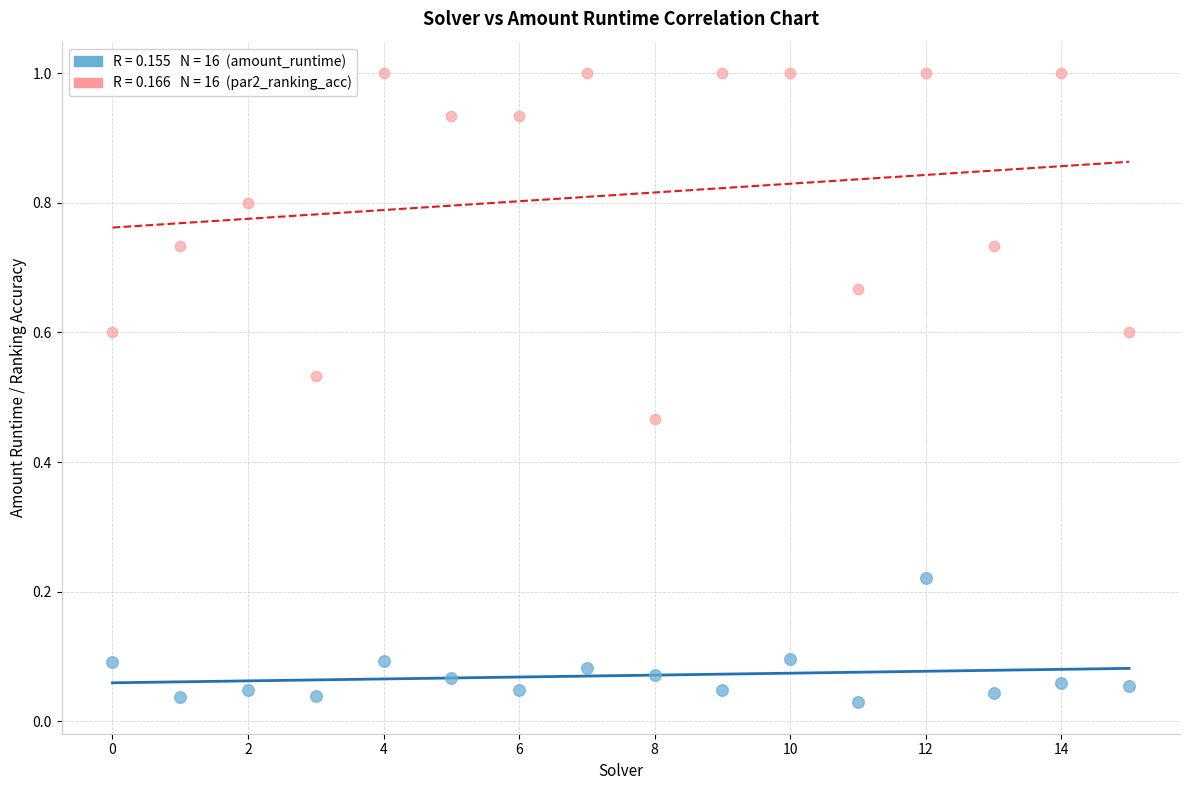

Across all data points, what is the range of Y values (max minus min)?

1.0